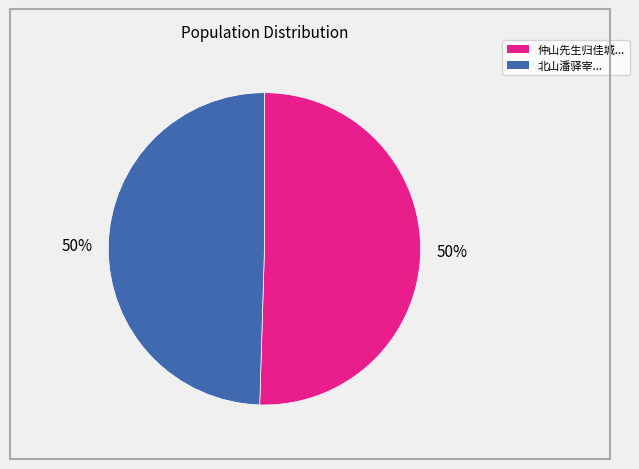

To the nearest percent, what is the average slice percentage?

50%